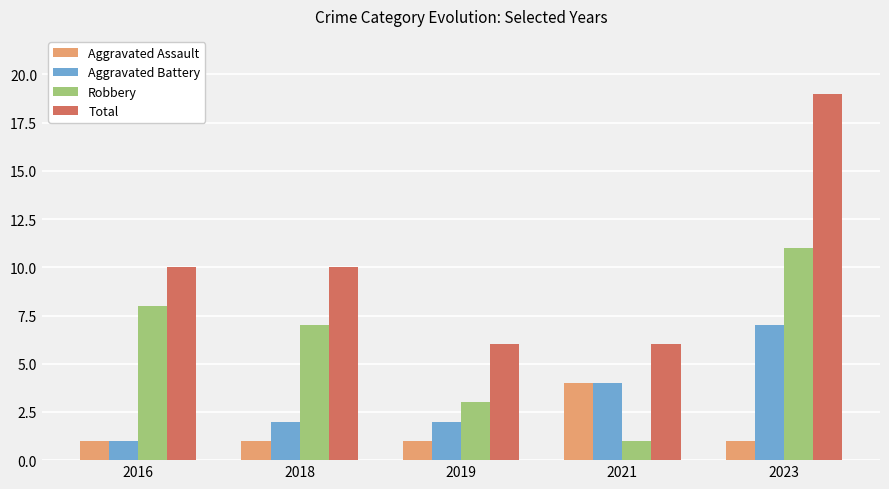

At 2019, list the series in order from largest to smallest.

Total, Robbery, Aggravated Battery, Aggravated Assault